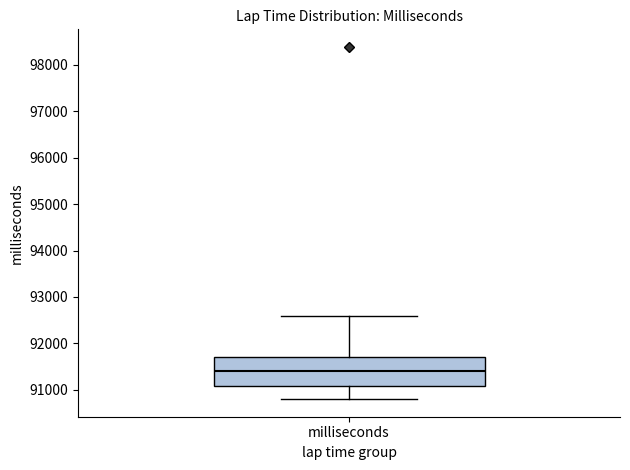

Read this box plot against the y-axis: the position of the median line, the range covered by the box, and the ends of both whiskers. The values are not printed on the chart, so give them approximately, as read against the axis.

median 91400, box 91100 to 91700, whiskers 90800 to 92600